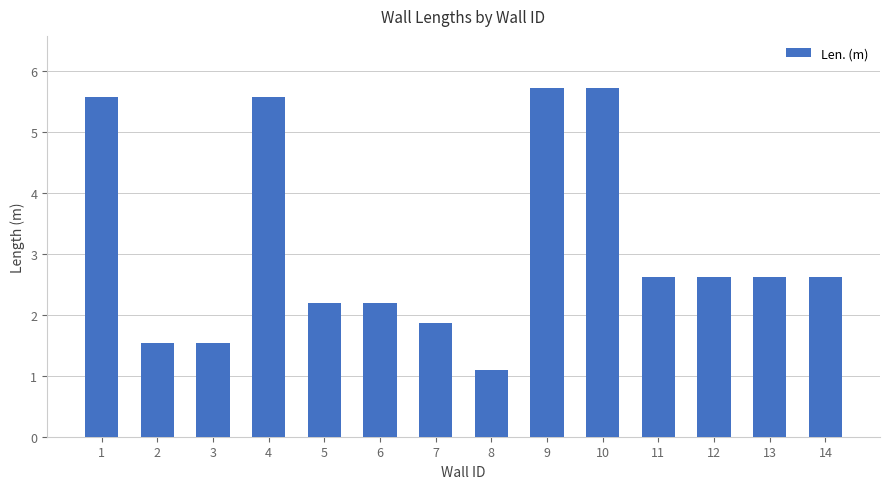

Are the bars grouped side by side (vs. stacked)?

No